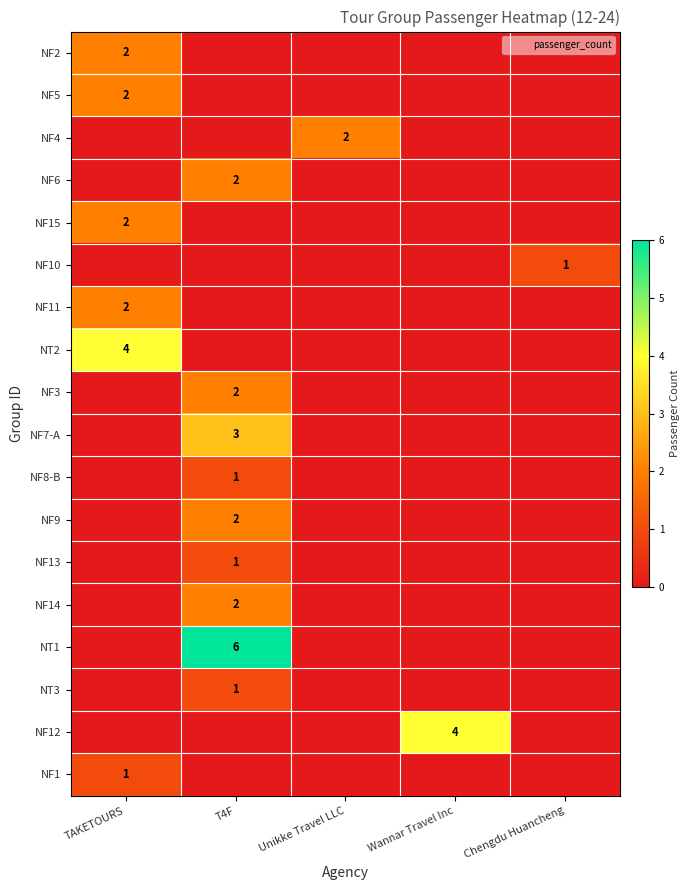

True or false: NF14 has a value of 1 at Unikke Travel LLC.

False